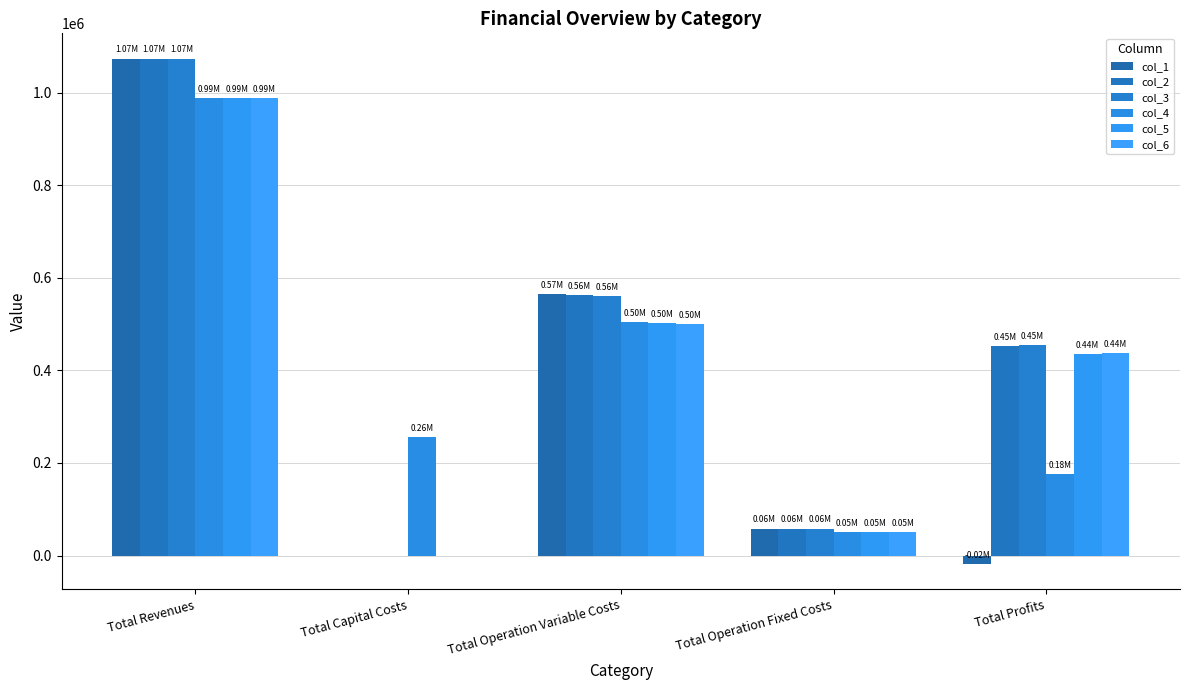

At which label is col_5 closest to 494313?

Total Operation Variable Costs